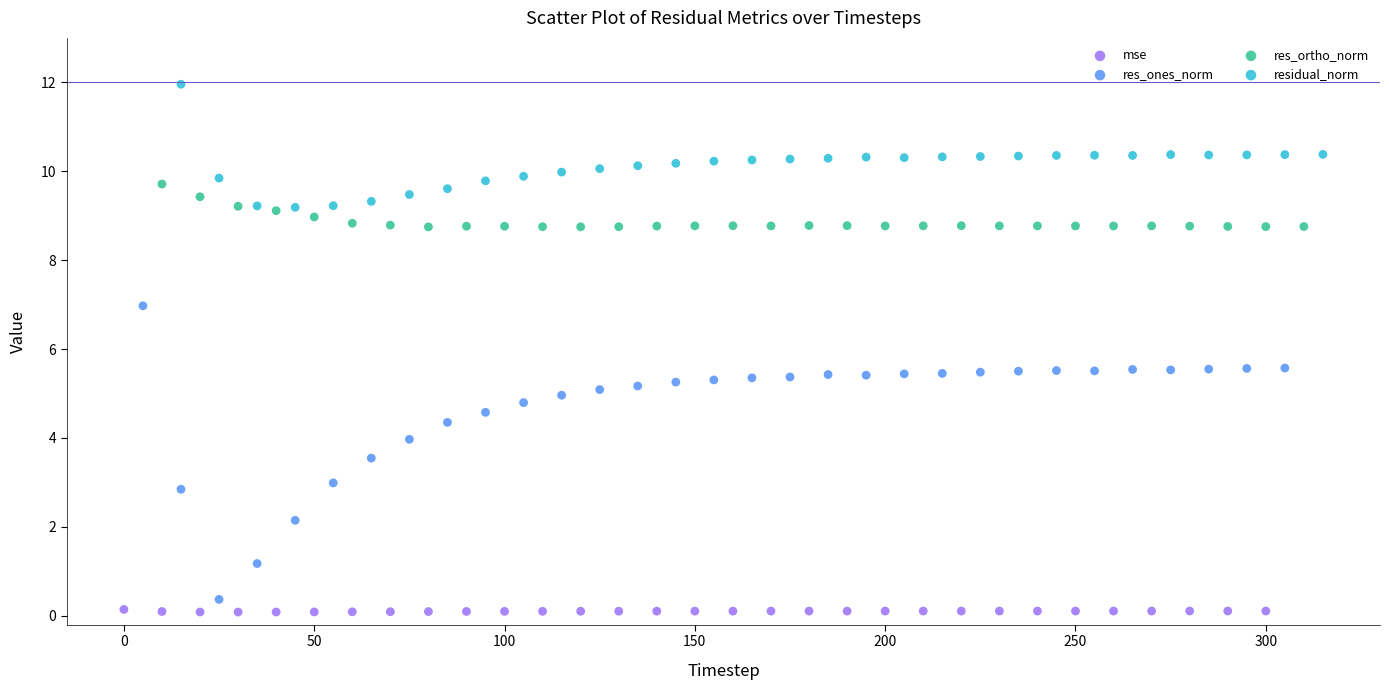

What are all the series names shown in the legend?

mse, res_ones_norm, res_ortho_norm, residual_norm